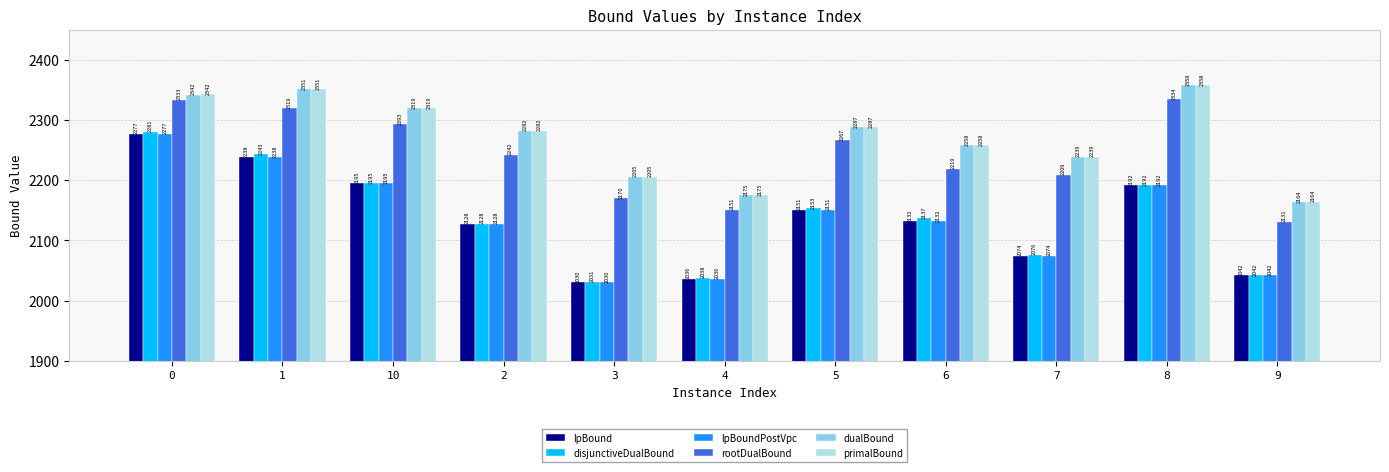

How many categories are shown in the chart?

11